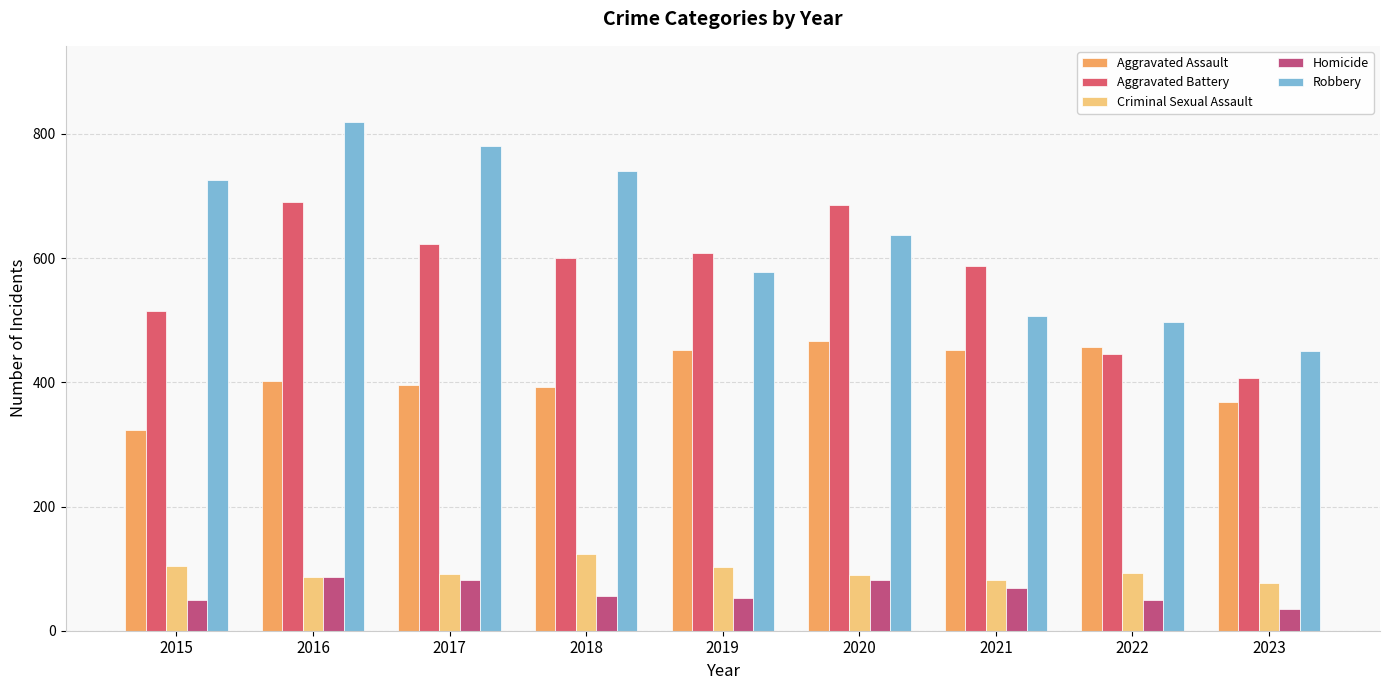

Which has a higher value, 2018 or 2015?

2018